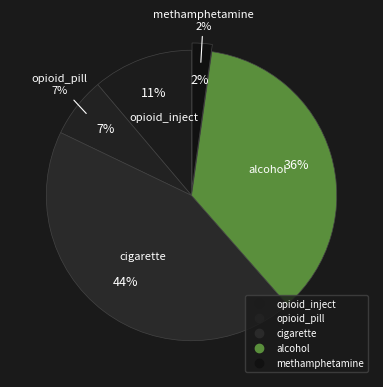

What portion of the pie excludes cigarette?

56.4%